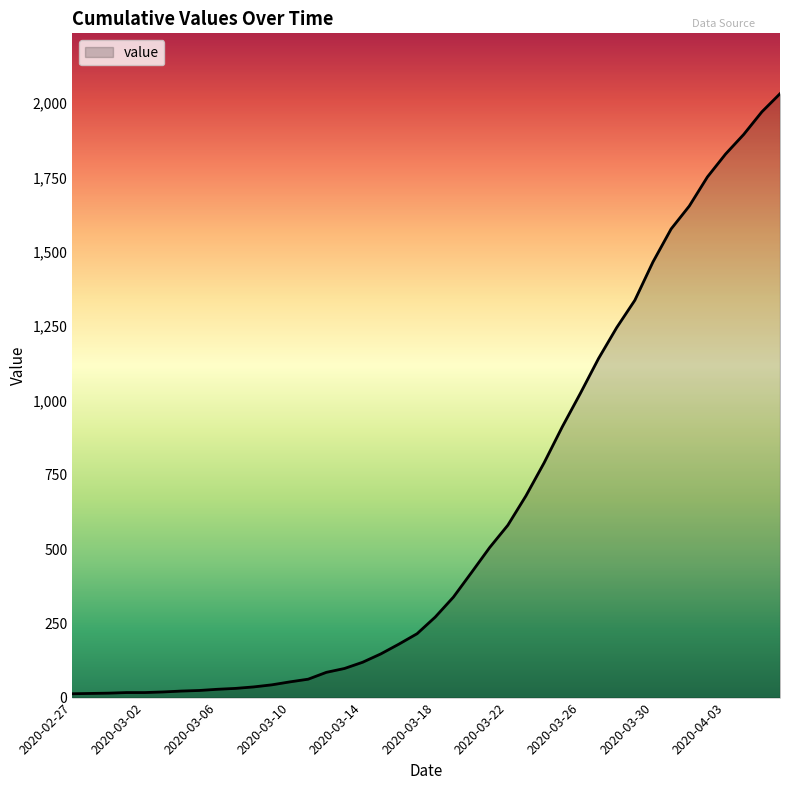

What is the greatest value displayed?

2032